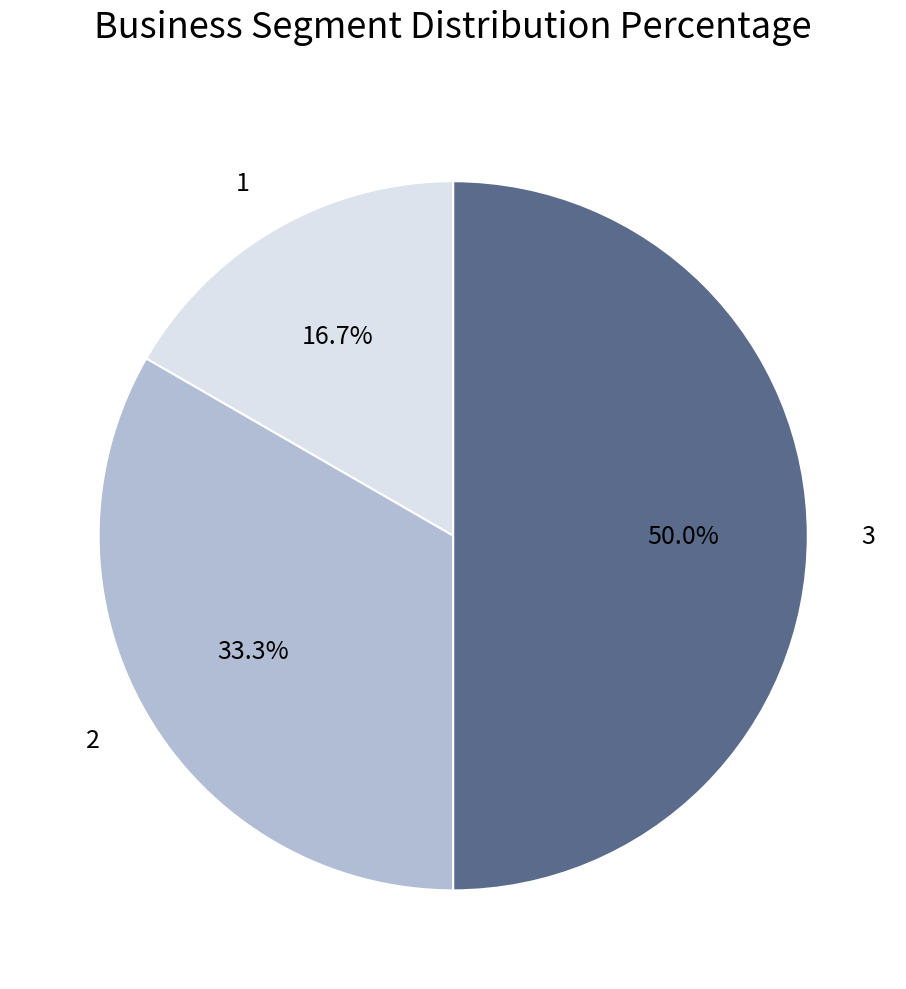

How many segments does this pie chart have?

3